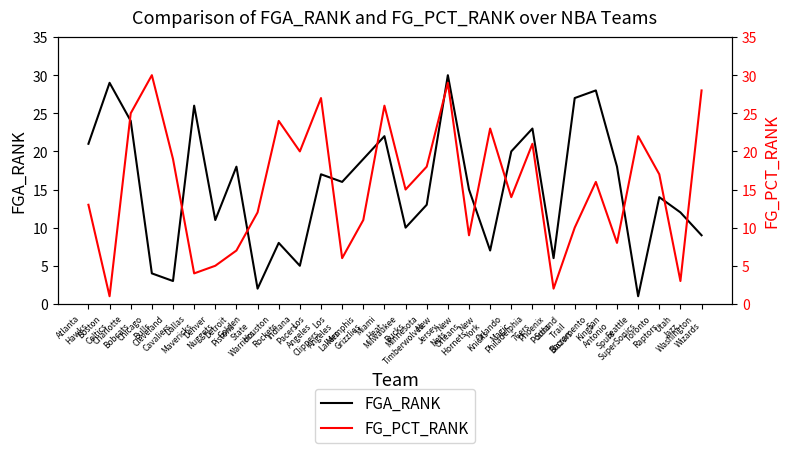

Where does the FGA_RANK series first go above 16?

Atlanta
Hawks